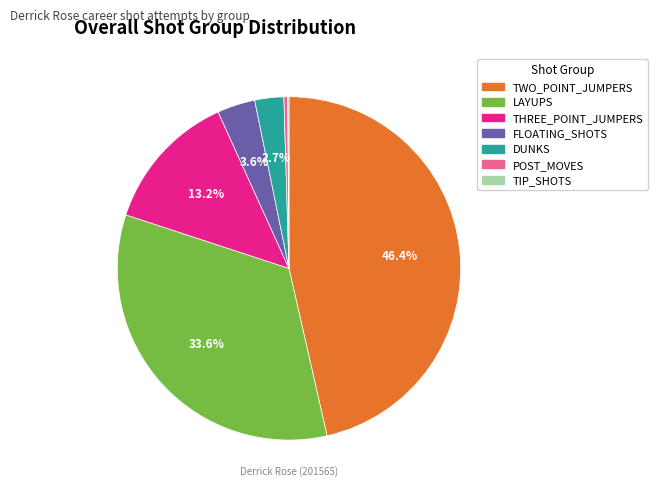

What percentage is NOT represented by DUNKS?

97.3%